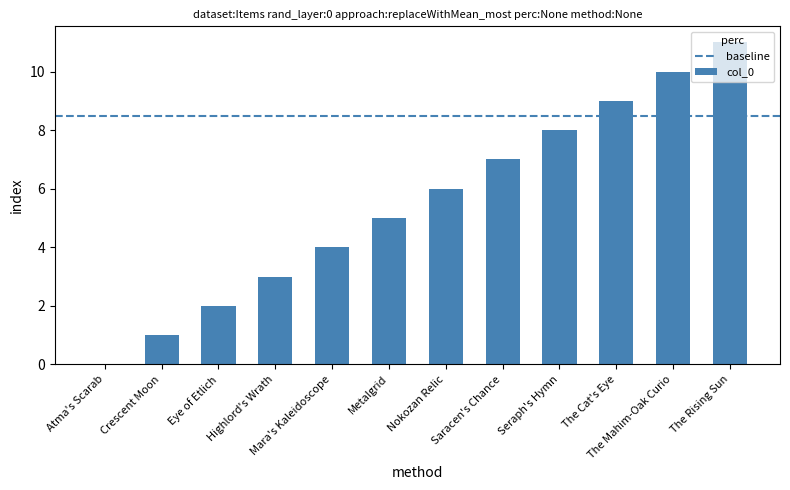

How many data points does each series have?

12